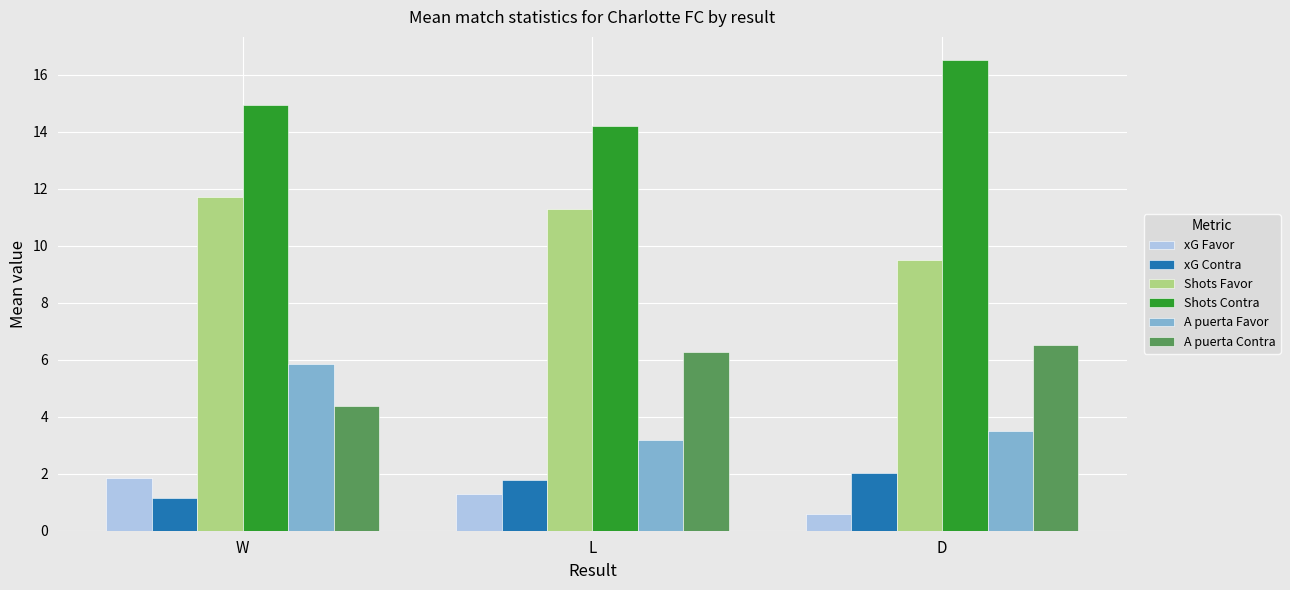

Which series has the widest spread of values?

A puerta Favor